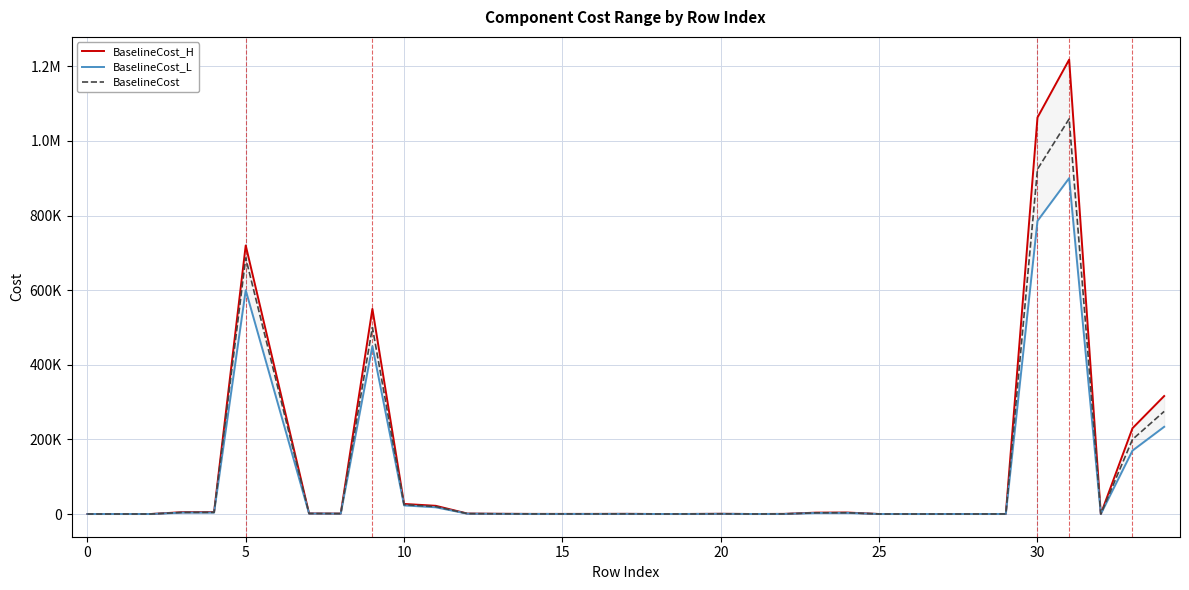

Reading right to left, extract all data points from this chart.

BaselineCost_H: 316250.0	230000.0	1.1	1218154.8	1062995.4	120.0	1.1	1.1	1.1	1.1	3923.8	3666.2	300.0	1.5	600.0	120.0	12.0	450.0	250.0	250.0	250.0	600.0	1200.0	22000.0	27000.0	550000.0	1100.0	1500.0	720000.0	5087.0	4961.1	0.0	0.0	0.3
BaselineCost_L: 233750.0	170000.0	0.8	900375.3	785692.2	95.0	0.8	0.8	0.8	0.8	2900.2	2709.8	200.0	0.6	475.0	95.0	9.5	350.0	150.0	150.0	150.0	400.0	800.0	18000.0	23000.0	450000.0	900.0	1200.0	600000.0	3760.0	3666.9	0.0	0.0	0.2
BaselineCost: 275000.0	200000.0	1.0	1059265.1	924343.8	100.0	1.0	1.0	1.0	1.0	3412.0	3188.0	250.0	1.3	500.0	100.0	10.0	400.0	200.0	200.0	200.0	500.0	1000.0	20000.0	25000.0	500000.0	1000.0	1300.0	686433.0	4423.5	4314.0	0.0	0.0	0.3